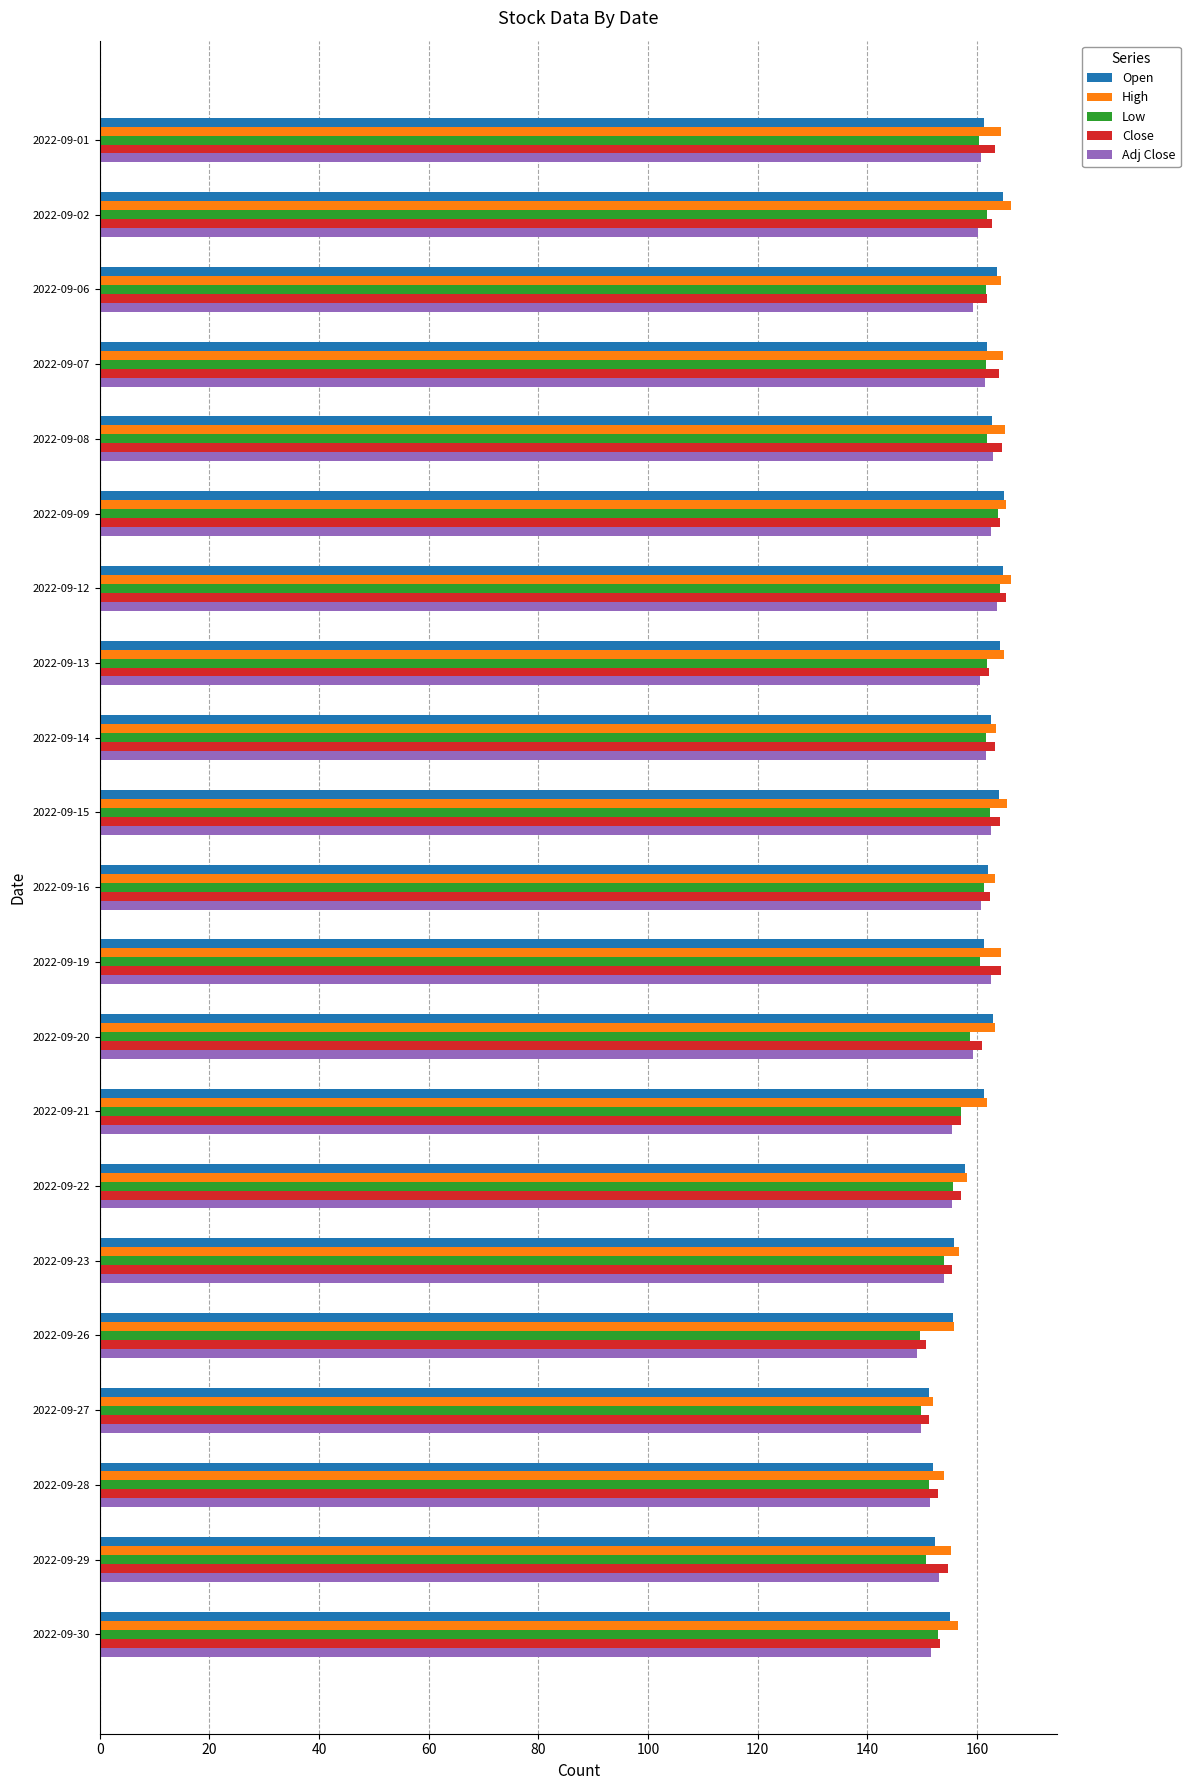

What is the difference between the highest and lowest values at 2022-09-19?

3.8